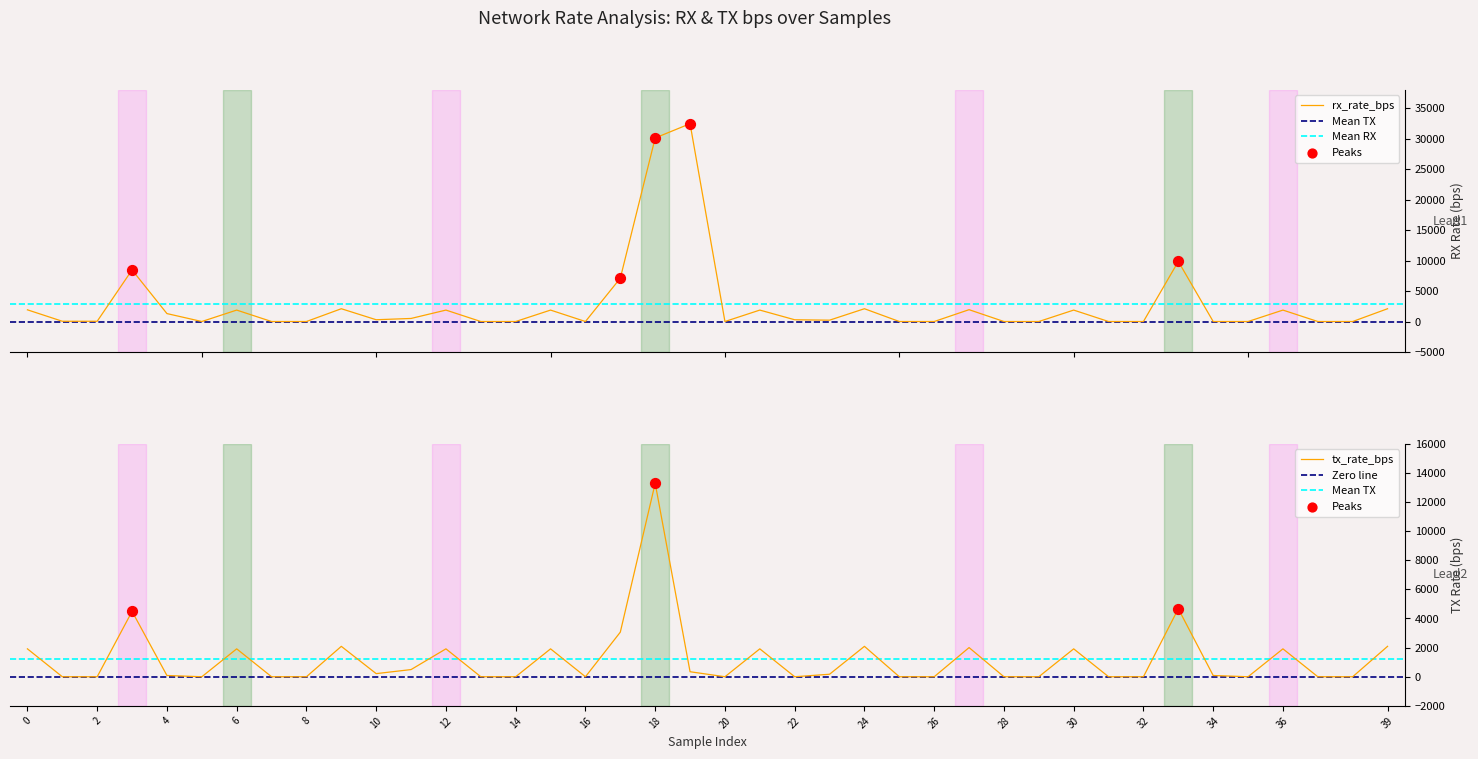

Which series contains the lowest Y value?

rx_rate_bps